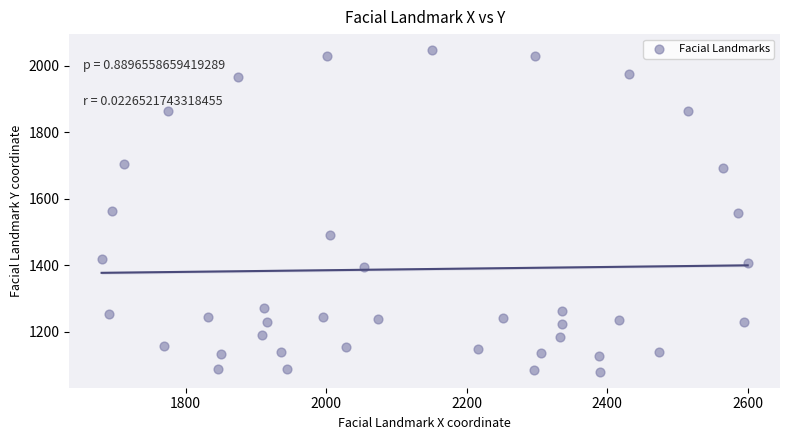

What is the range of X values (max minus min)?

919.3